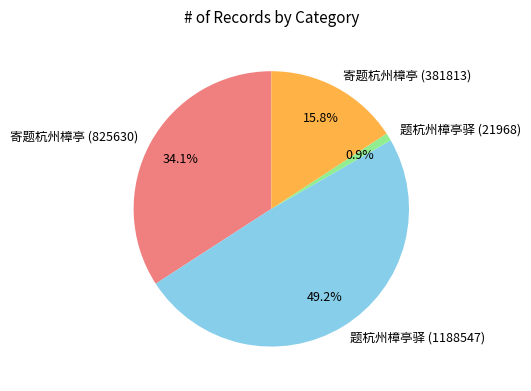

Is there a majority slice in this chart?

No